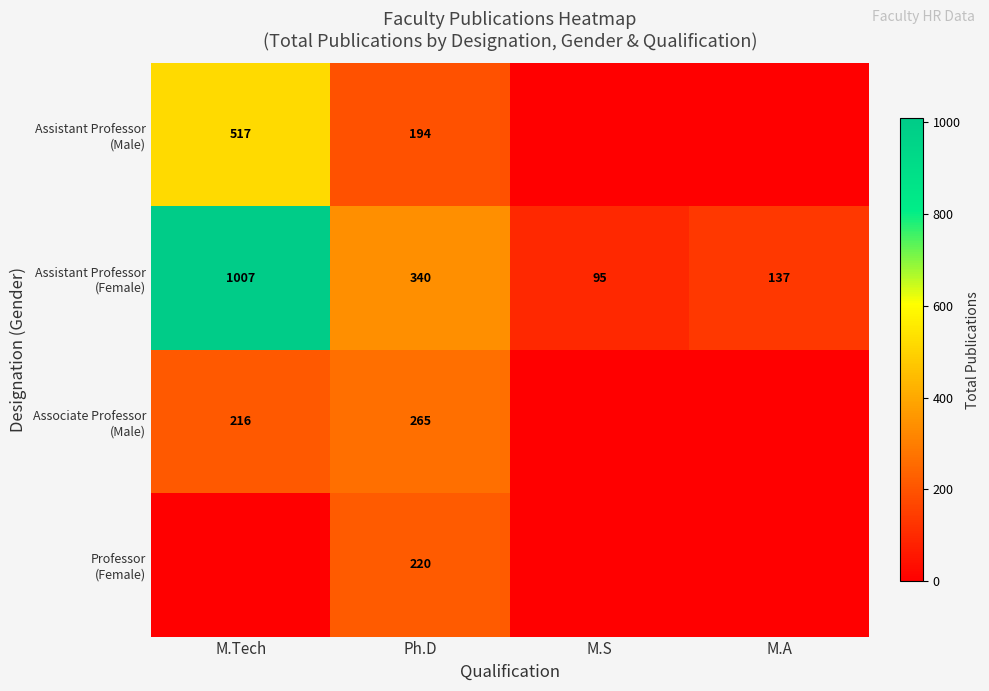

At which category does the chart reach its peak across all series?

M.Tech